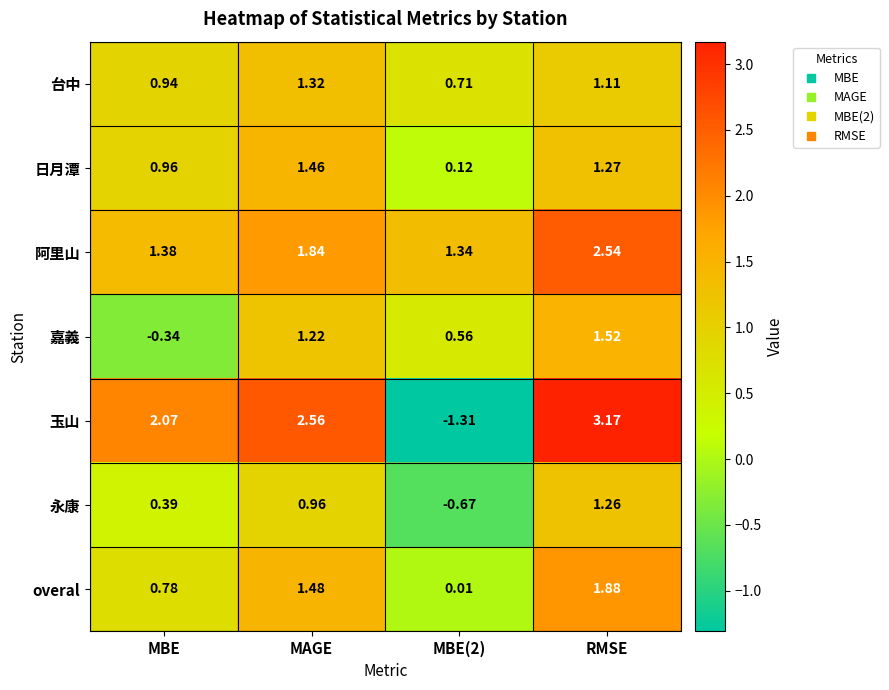

Where is 嘉義 nearest to the value 0?

MBE